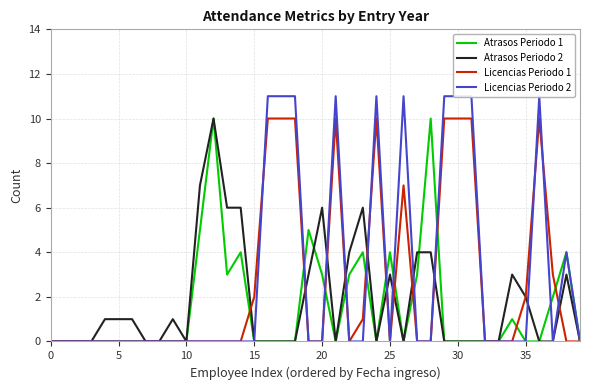

What are all the series names shown in the legend?

Atrasos Periodo 1, Atrasos Periodo 2, Licencias Periodo 1, Licencias Periodo 2